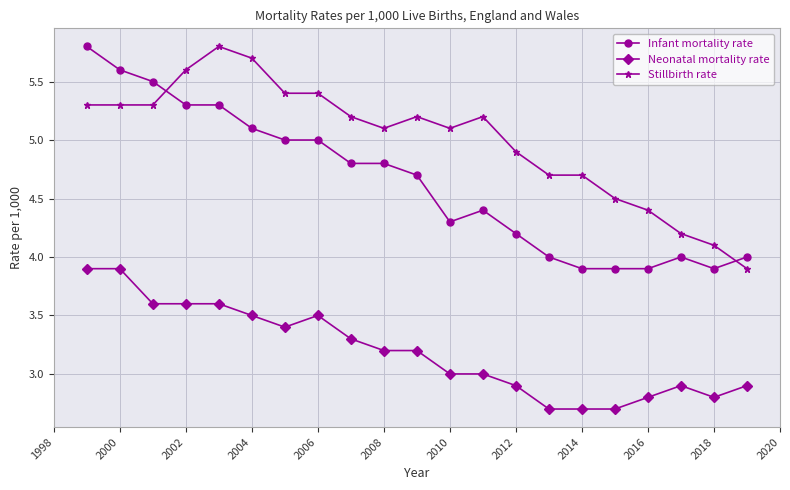

What is the sum of all Neonatal mortality rate values?

67.1